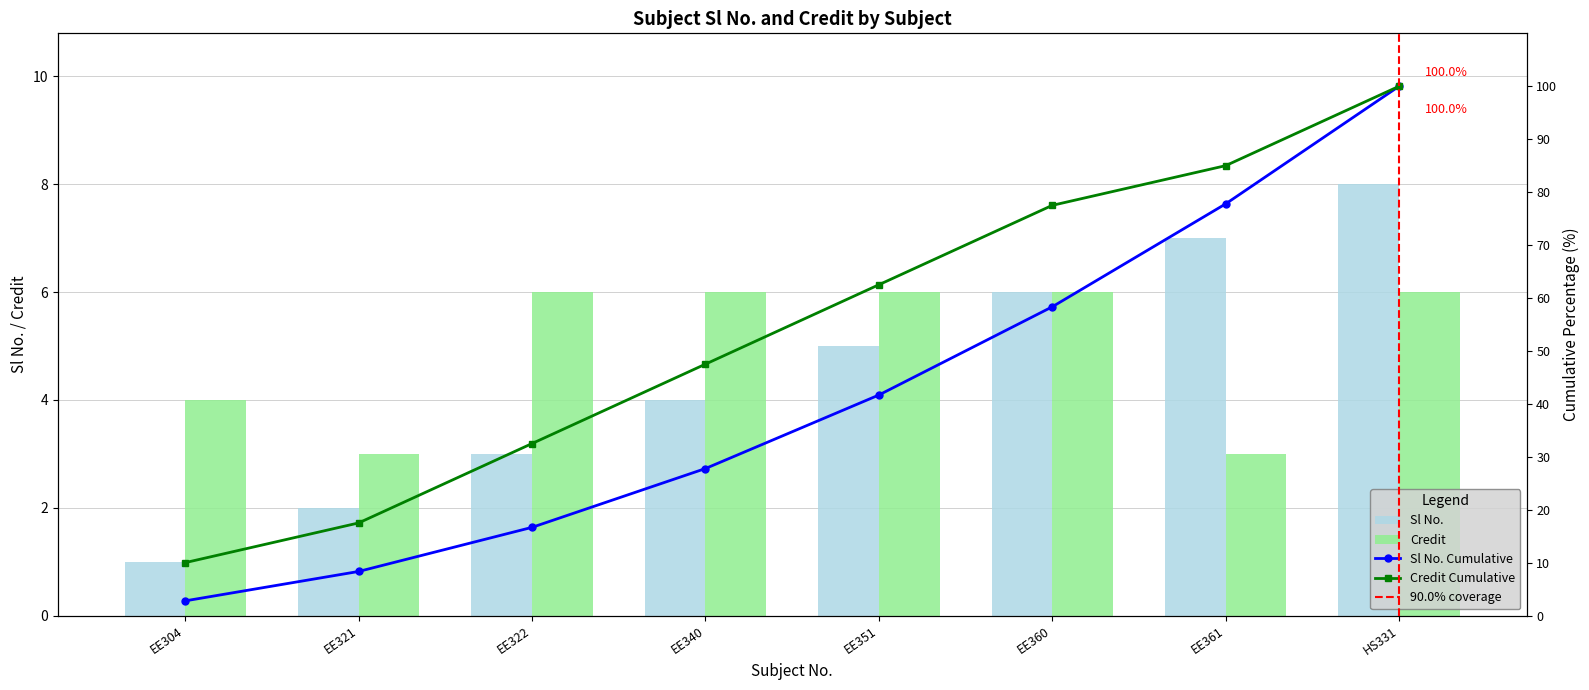

Rank the series by their average value, from highest to lowest.

Credit, Sl No.